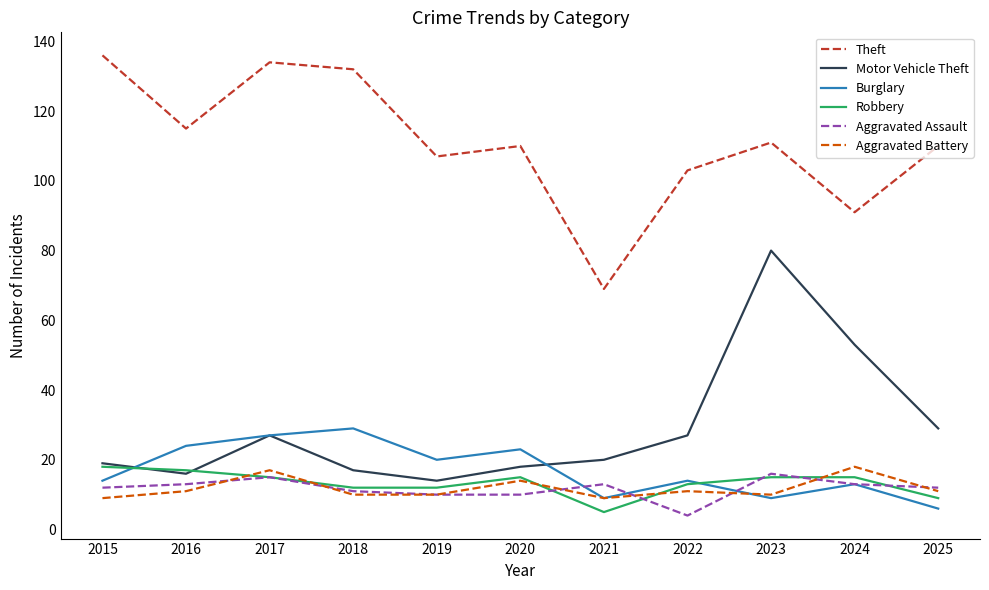

Which category has the lowest value in the Theft series?

2021